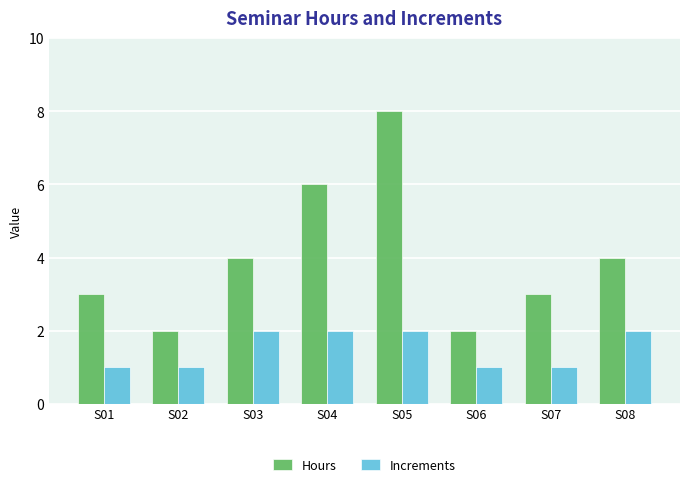

Is the value of Increments at S01 greater than the value of Hours at S01?

No